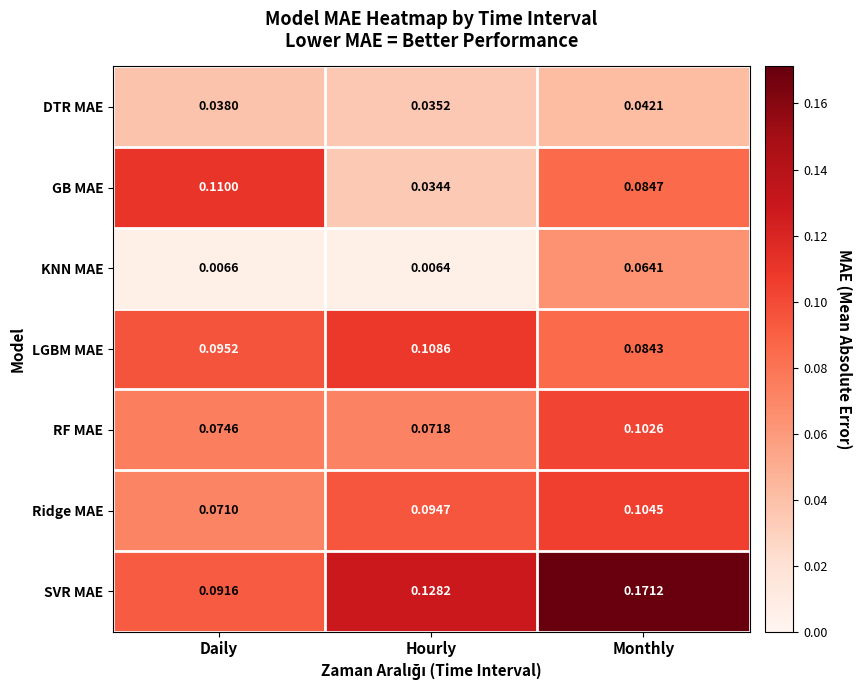

At which category is the sum across all series the highest?

Monthly